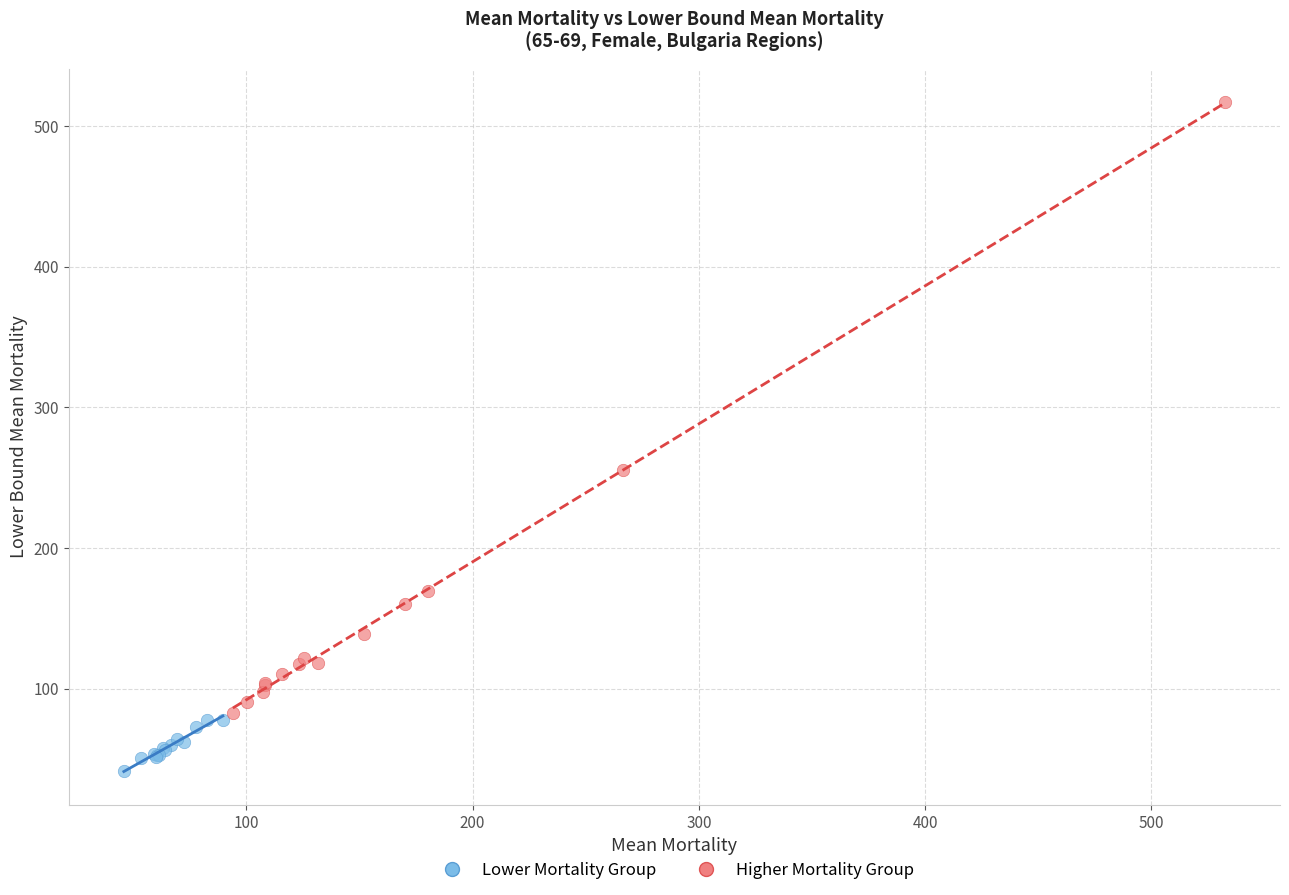

Which series contains the lowest Y value?

Lower Mortality Group